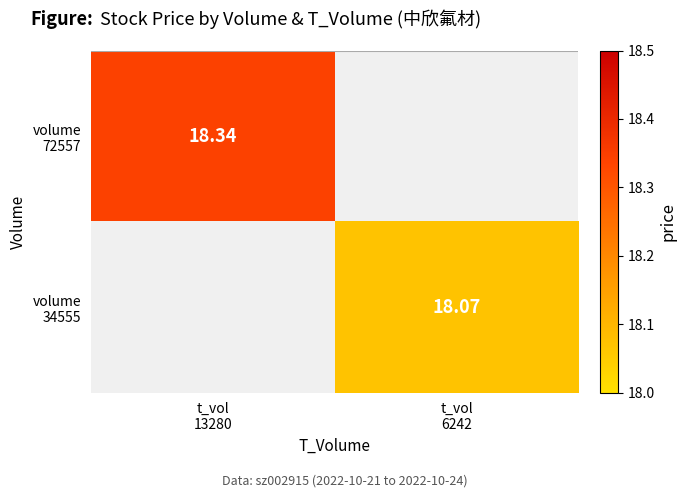

What is the minimum value for volume 72557?

18.3